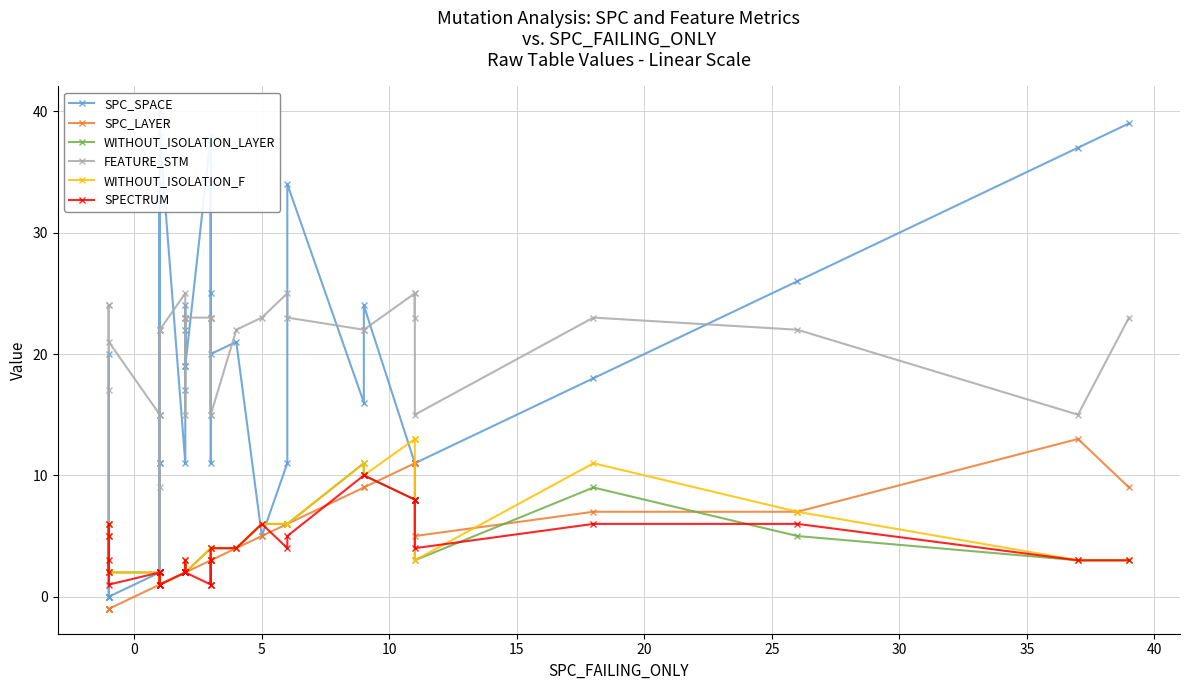

At which label does WITHOUT_ISOLATION_LAYER first exceed 3?

5